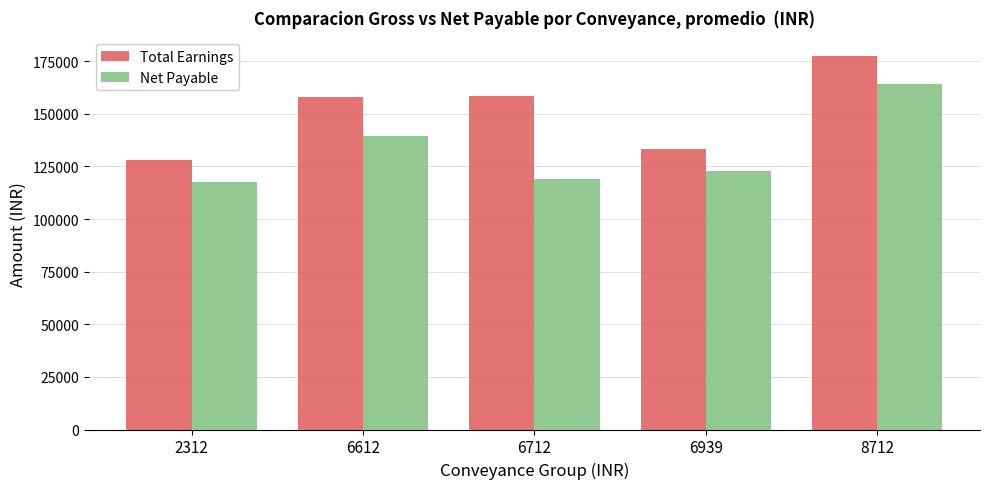

Where does the Net Payable series first go above 122829?

6612